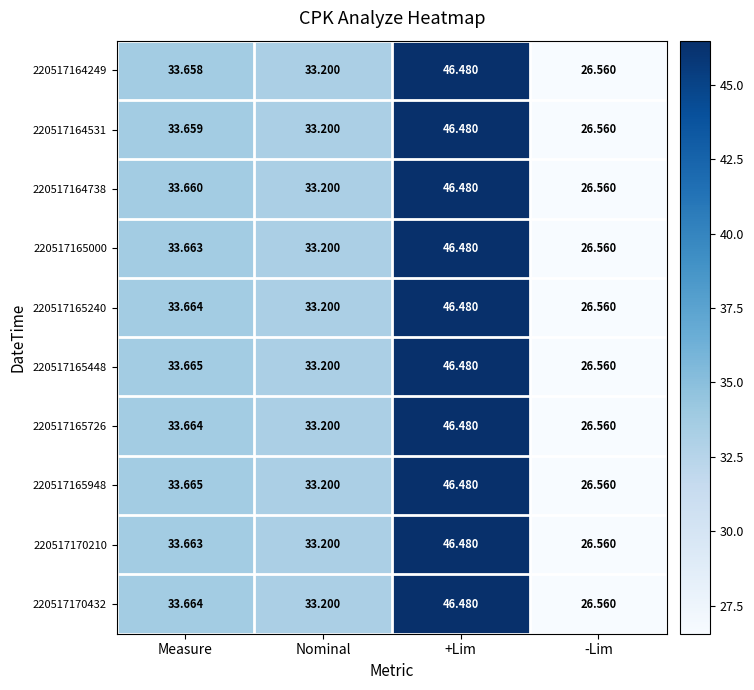

Is the value of 220517165448 at -Lim greater than the value of 220517170432 at Nominal?

No